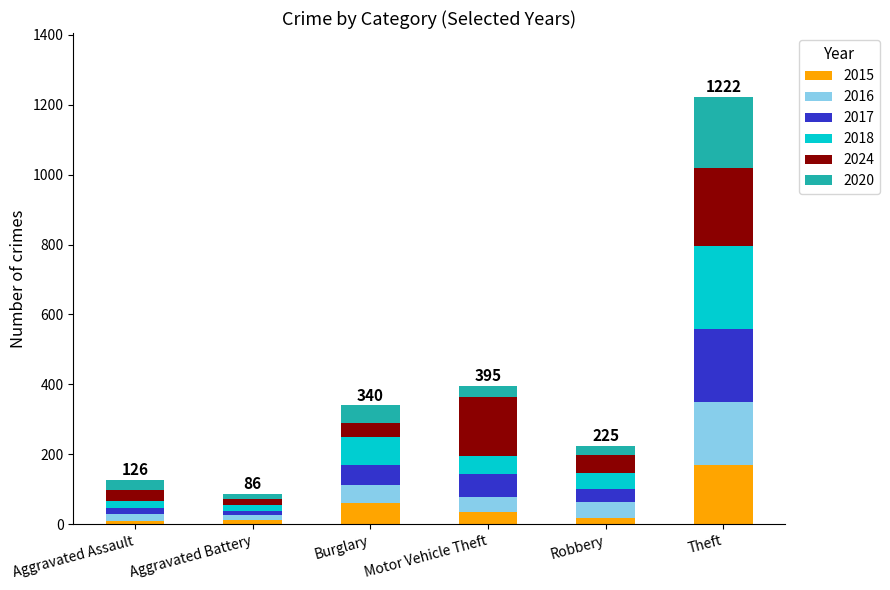

What is the maximum value for 2015?

168